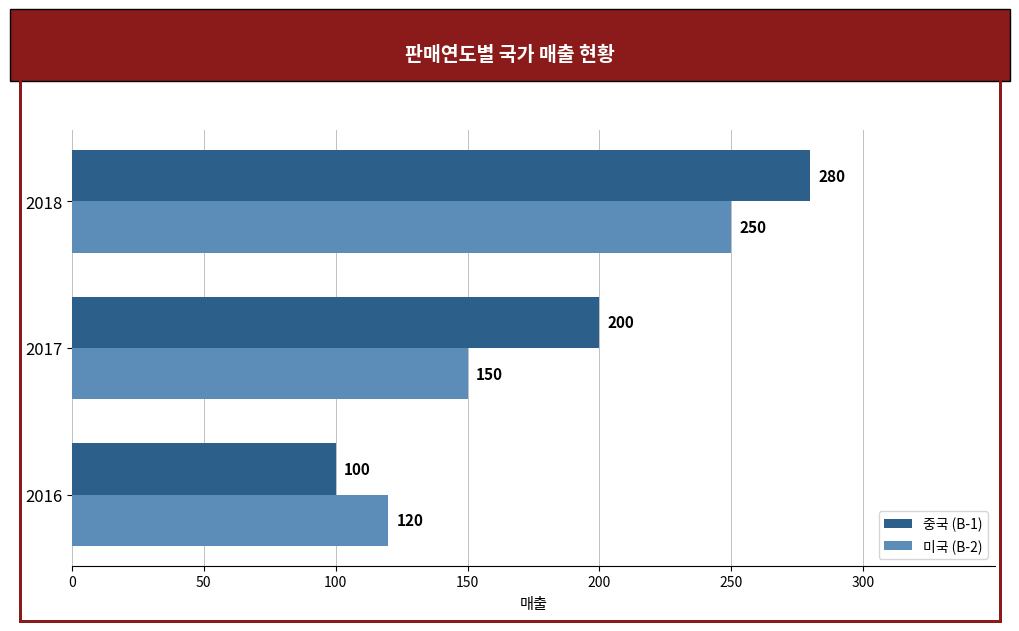

What is the difference between the maximum and minimum values in the 중국 (B-1) series?

180